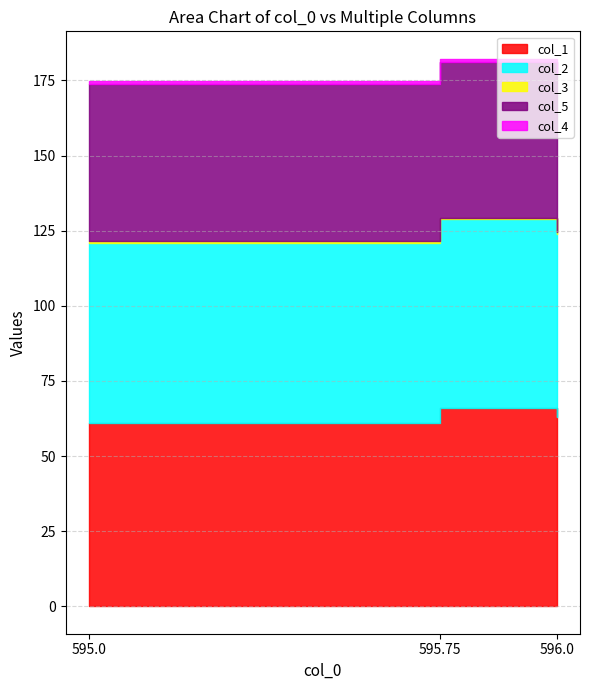

What is the label of the 1st point from the right?

596.0